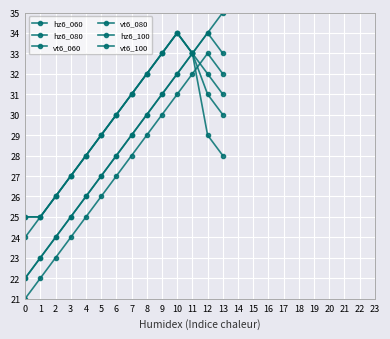

At how many categories does at least one series exceed 23?

14